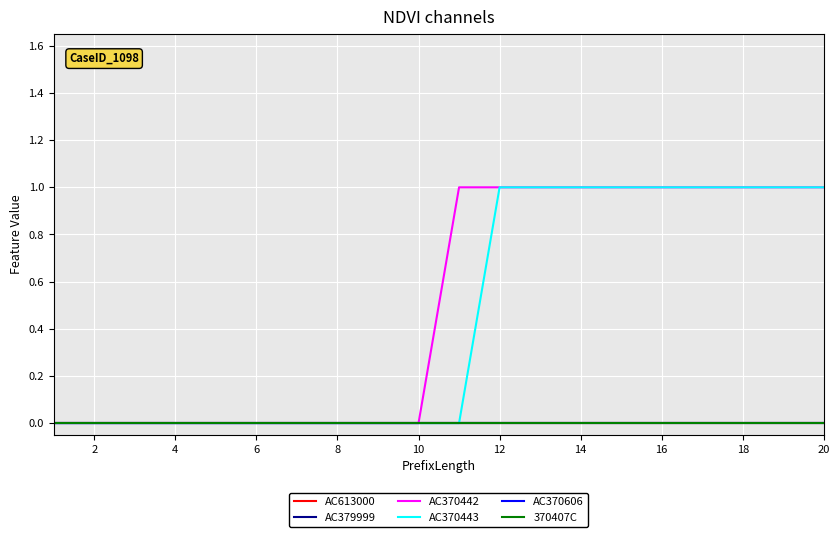

True or false: AC370442 and AC613000 intersect in this chart.

False